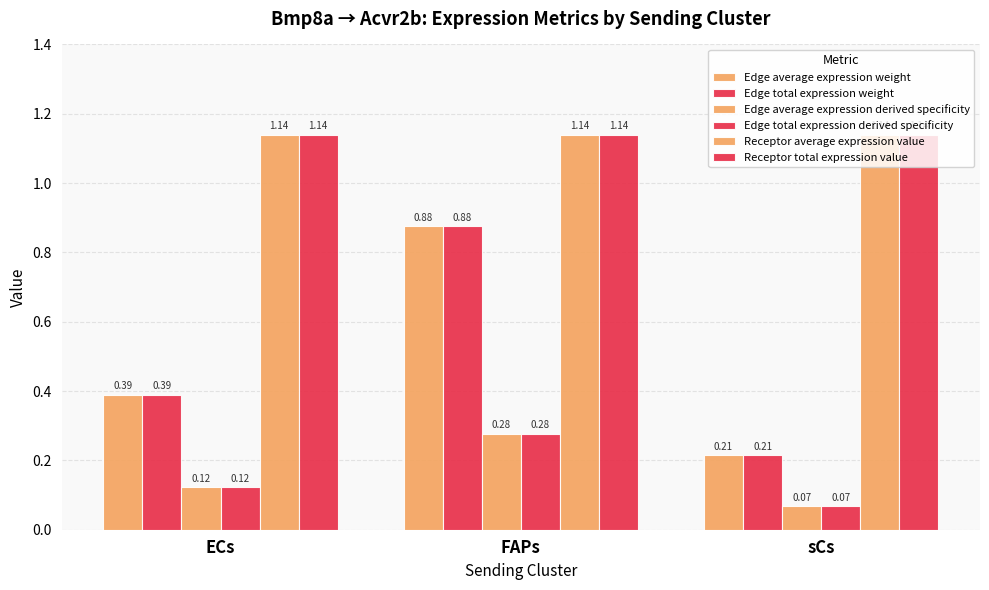

What is the label of the 3rd bar from the left?

sCs